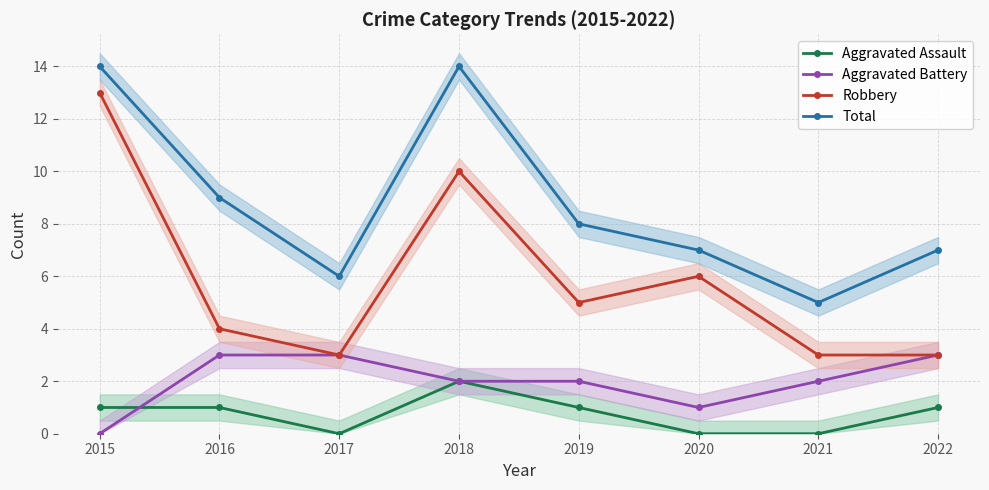

What is the value of the Total point at the 2nd from the left?

9